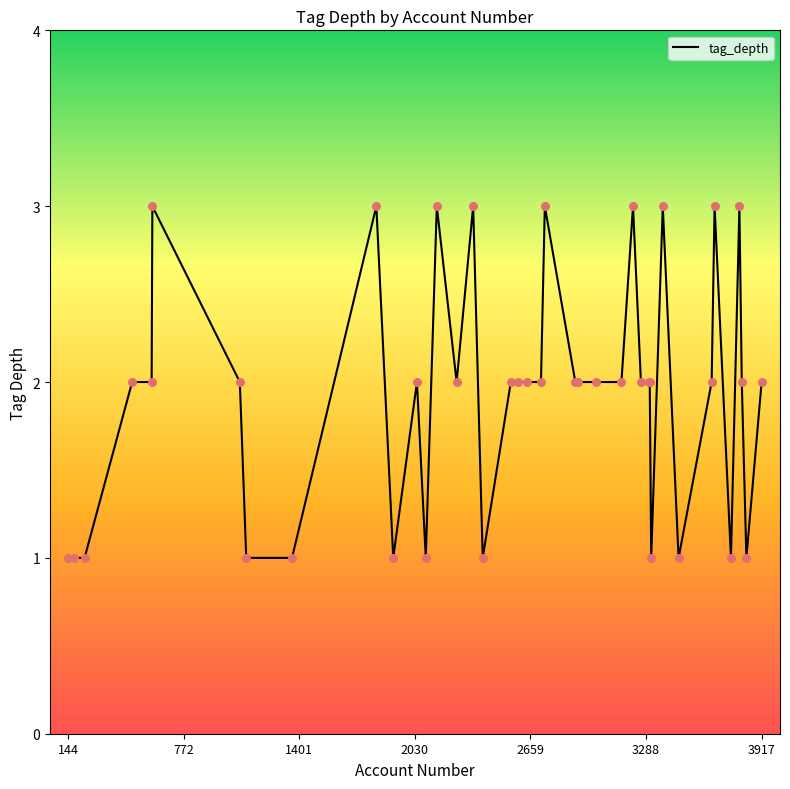

What is the greatest value displayed?

3